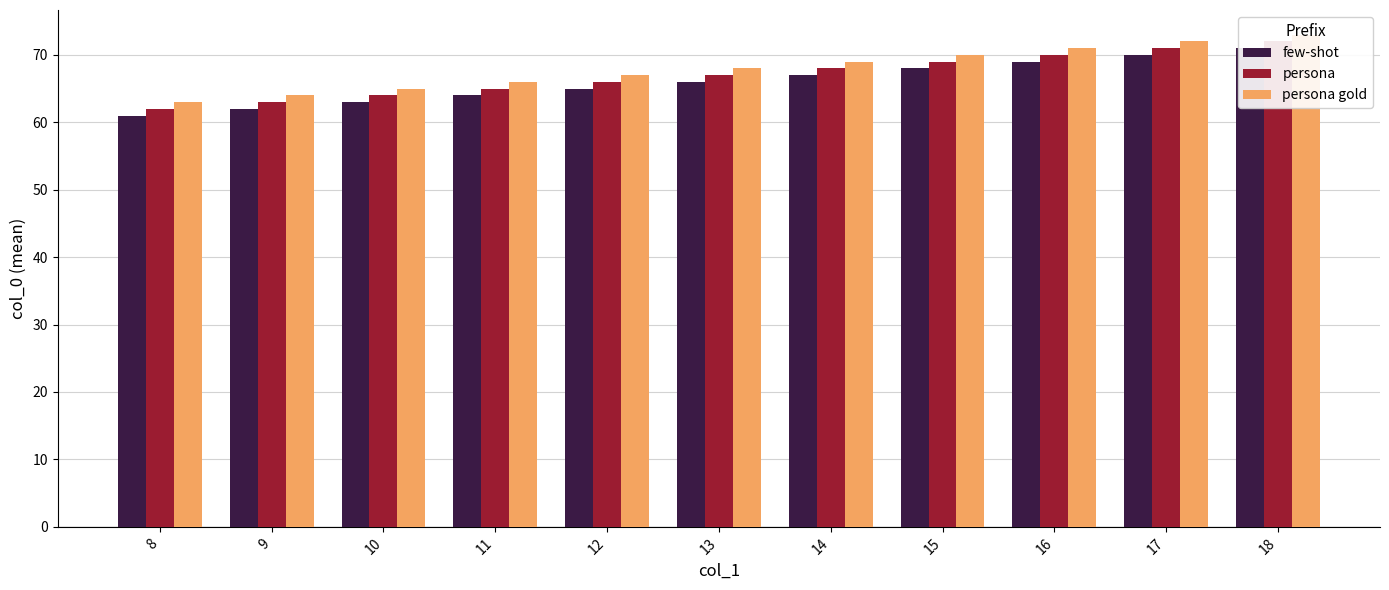

How many values in the persona gold series exceed 68?

5